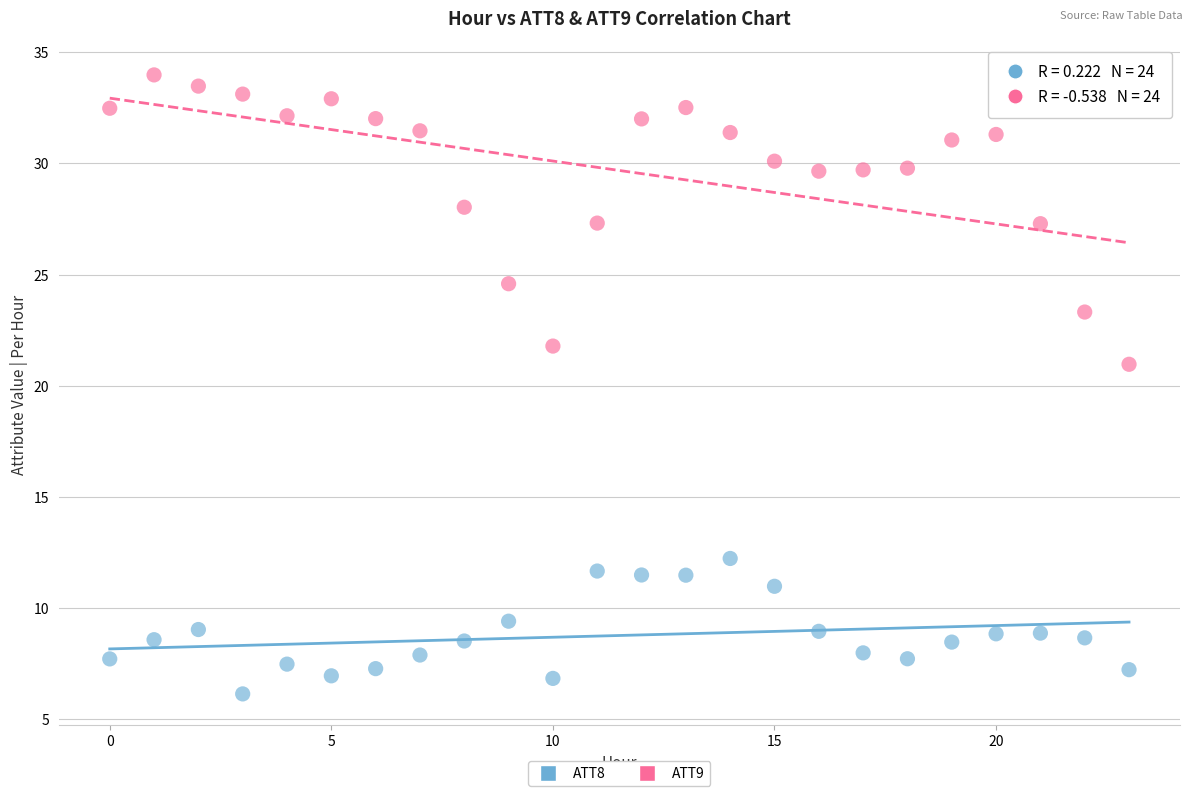

Which series reaches the minimum Y coordinate?

ATT8